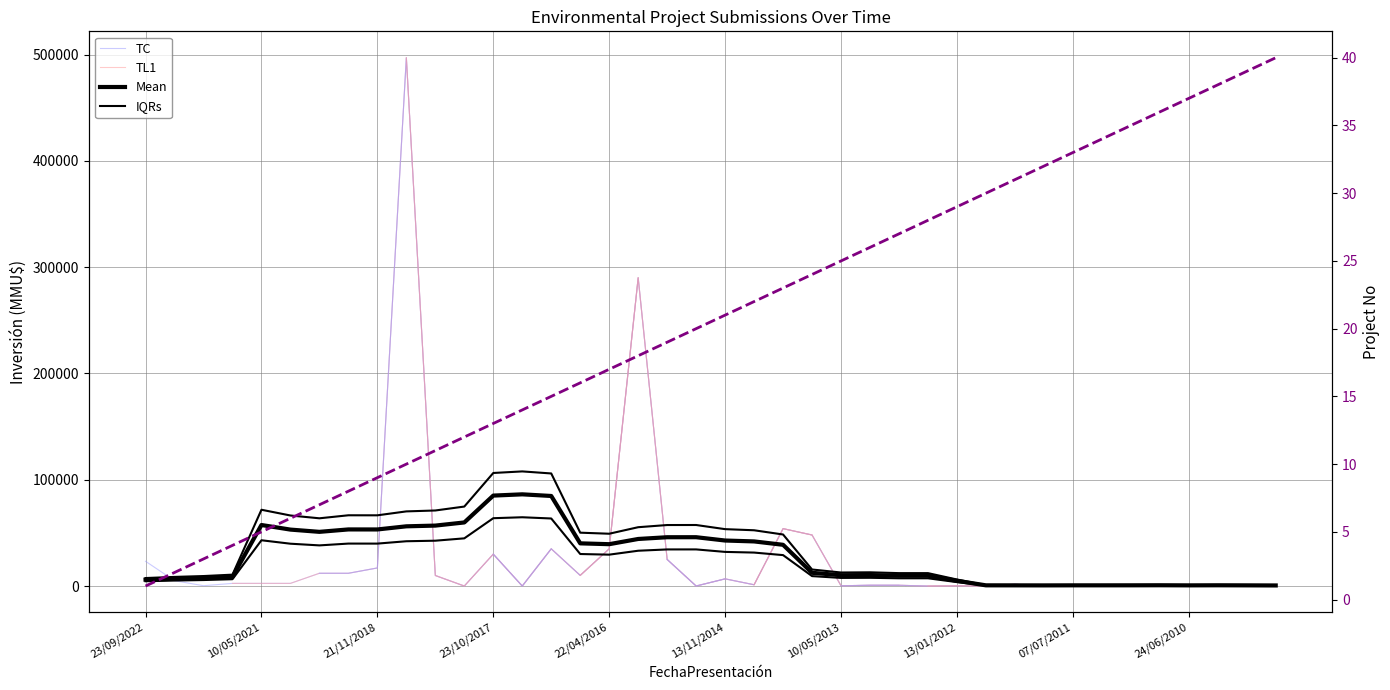

Is it true that the value at 23/10/2009 is 40?

True